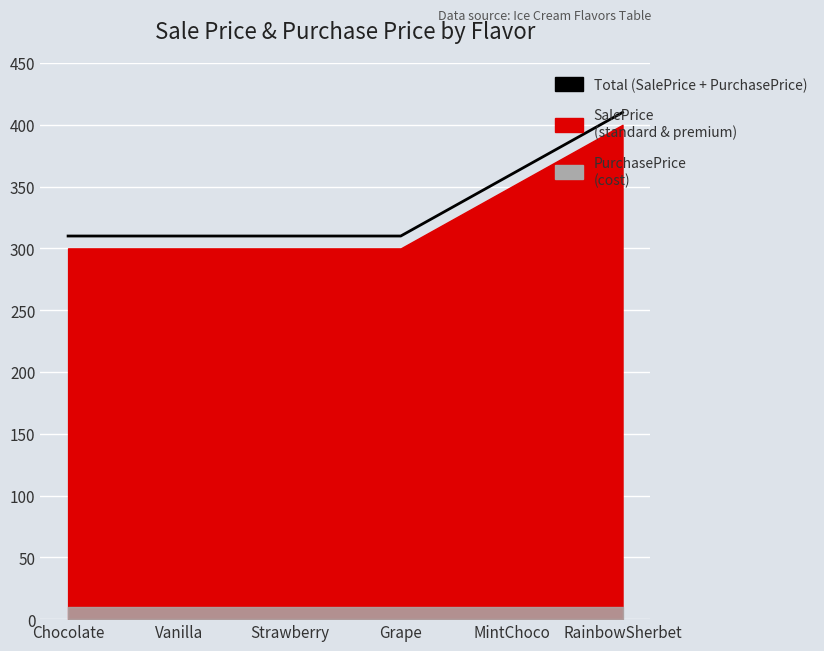

What is the value of the 3rd point from the left?

310